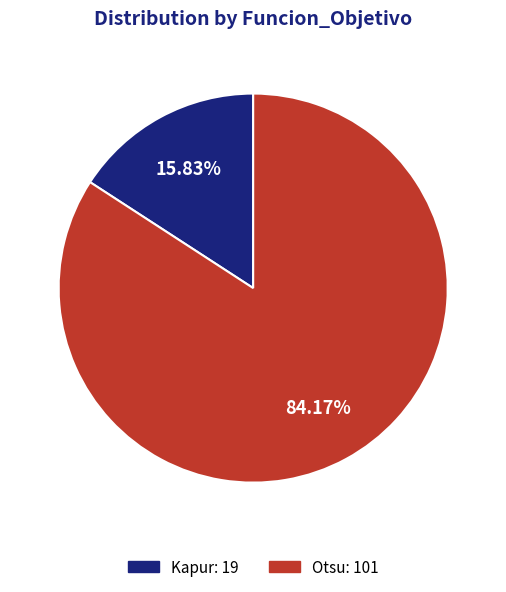

What percentage is NOT represented by Kapur?

84.2%